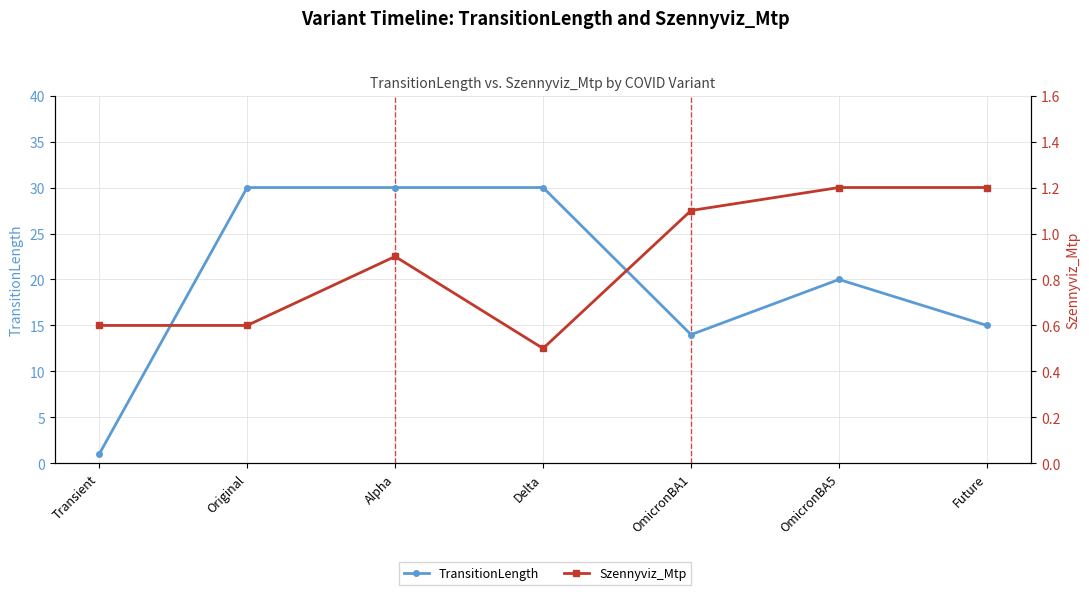

Rank the categories by TransitionLength value from lowest to highest.

Transient, OmicronBA1, Future, OmicronBA5, Original, Alpha, Delta